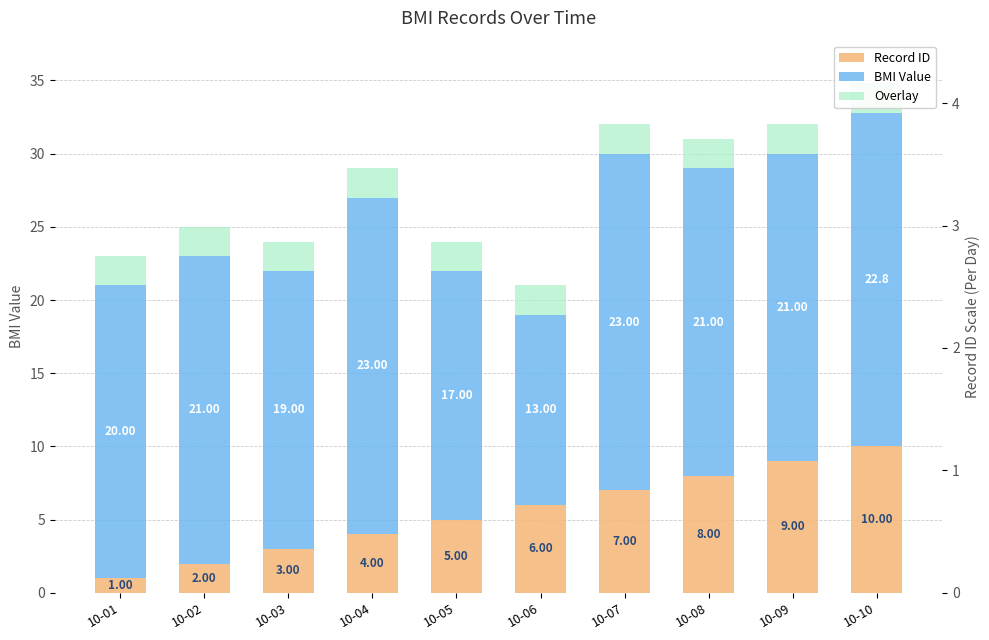

Are the bars grouped side by side (vs. stacked)?

Yes